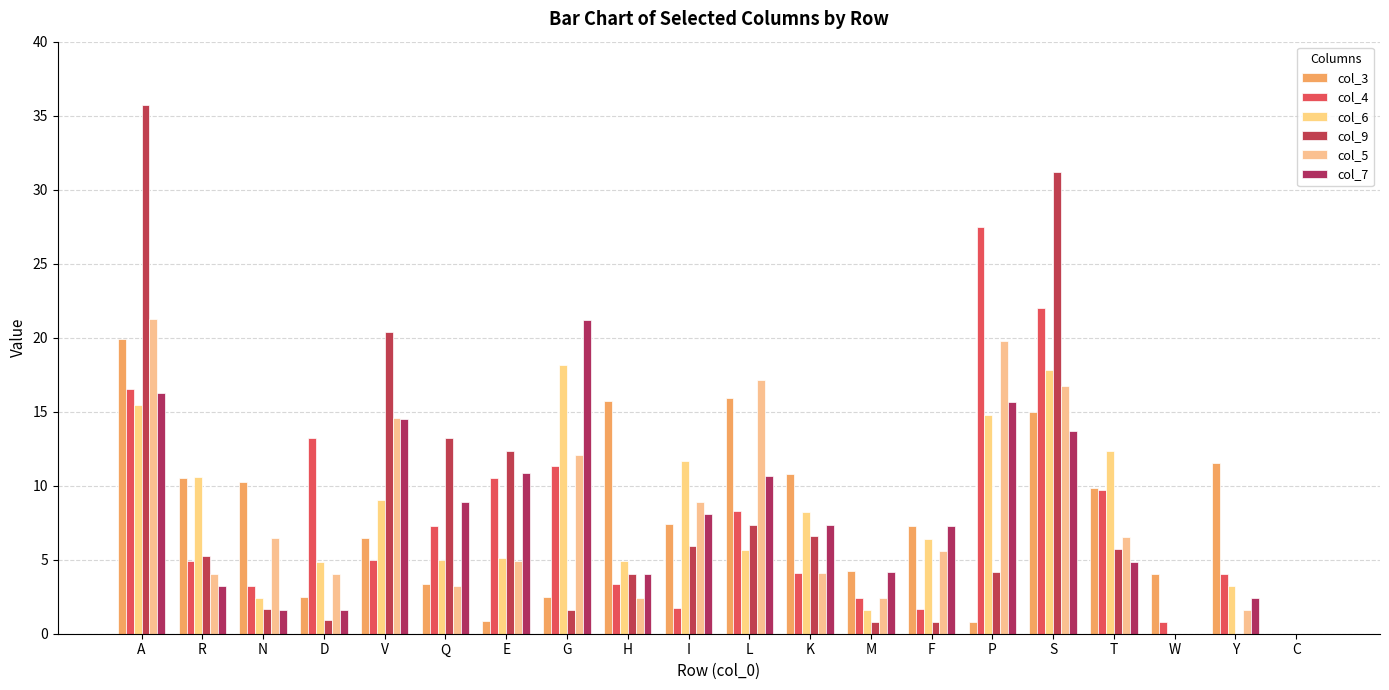

At which label does col_6 reach its minimum?

W